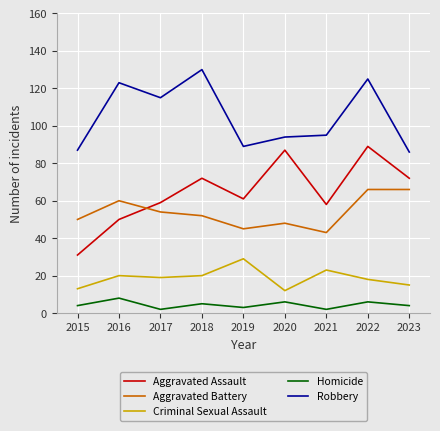

Where does the Criminal Sexual Assault series first go above 19?

2016